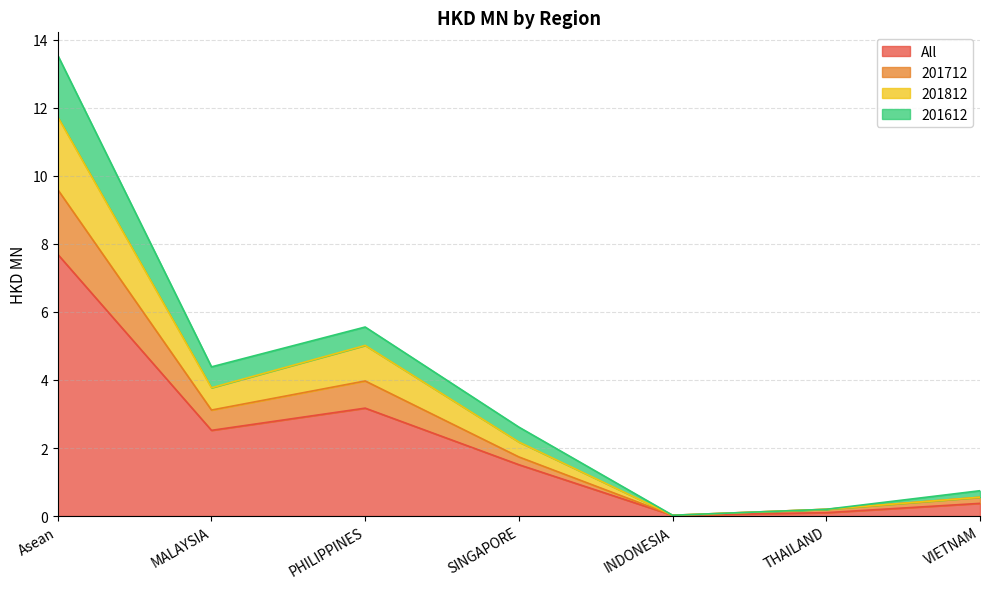

Reading right to left, what are all the values shown in this chart?

All: 0.4	0.1	0.0	1.5	3.2	2.5	7.7
201712: 0.6	0.2	0.0	1.7	4.0	3.1	9.6
201812: 0.6	0.2	0.0	2.2	5.0	3.8	11.7
201612: 0.7	0.2	0.0	2.6	5.6	4.4	13.5